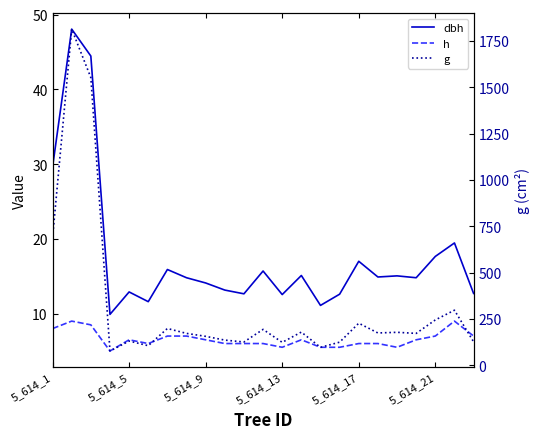

The value of h at 9 is 6.0. True or false?

True